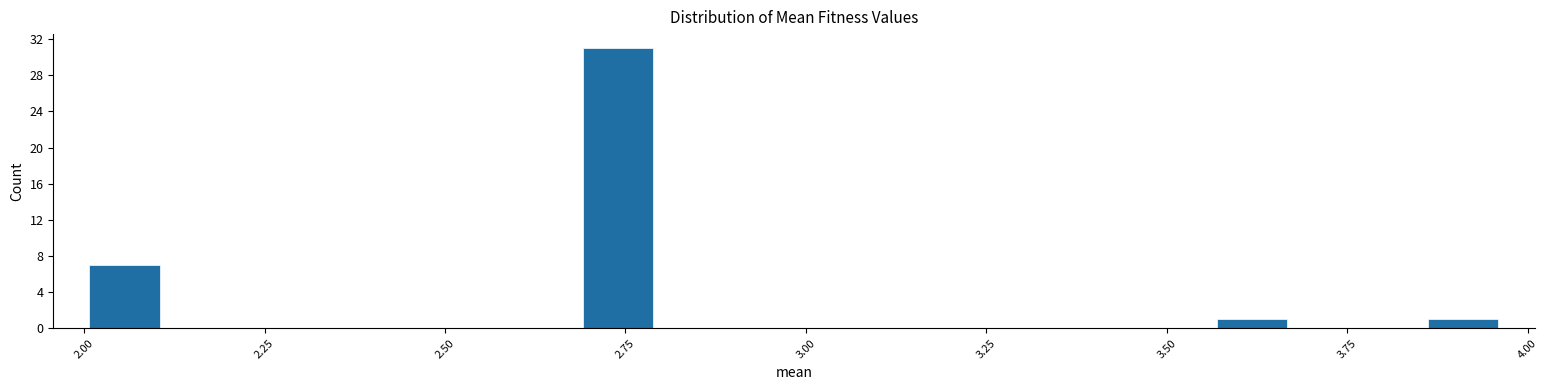

Read against the x-axis, roughly where is the centre of the tallest bar?

2.75